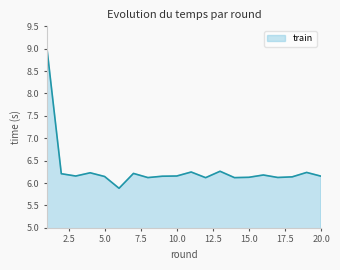

Does the chart have visible grid lines?

No